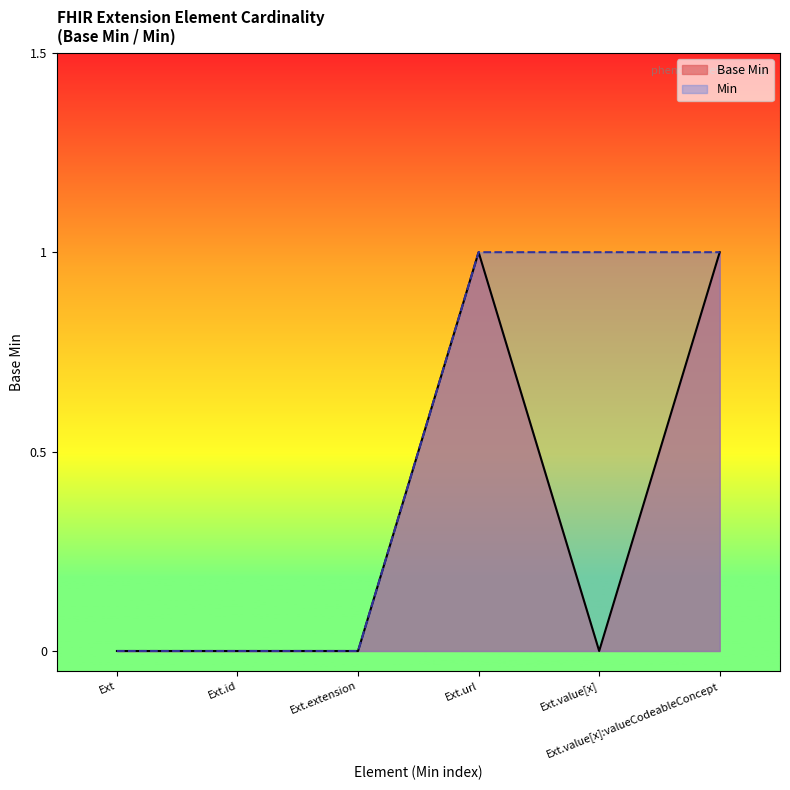

List the series in order of their overall mean, highest first.

Min, Base Min